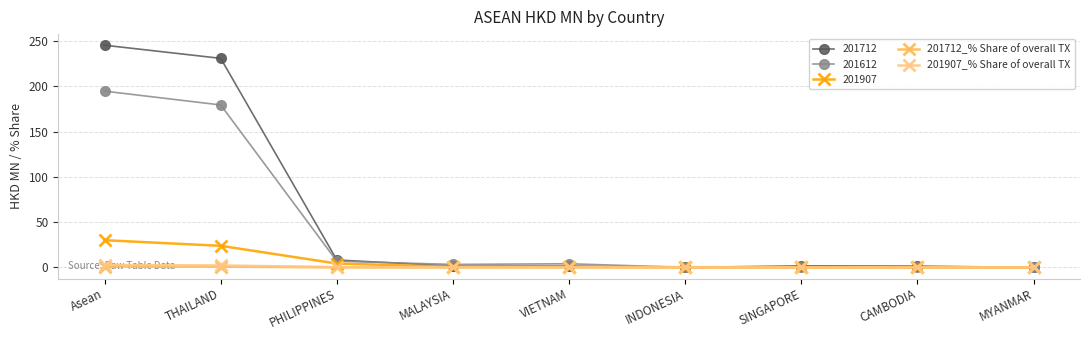

Which series has the widest spread of values?

201712